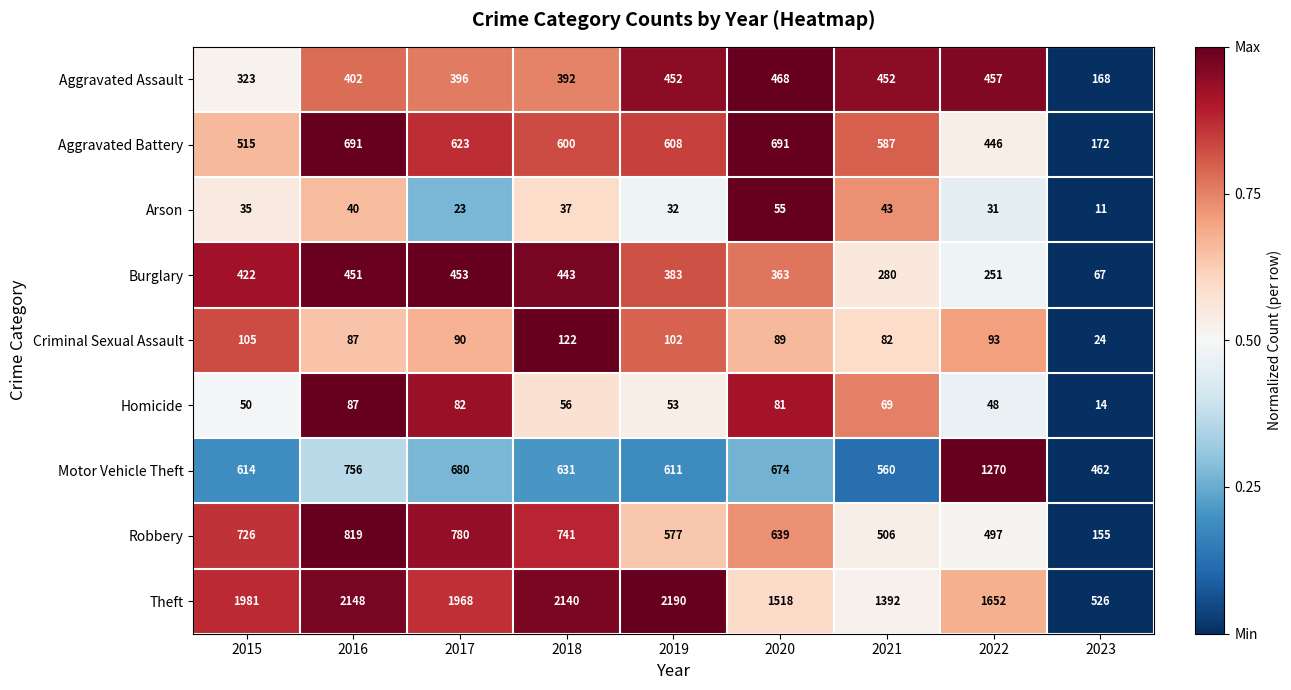

What is the sum of the Homicide values at 2021 and 2018?

125